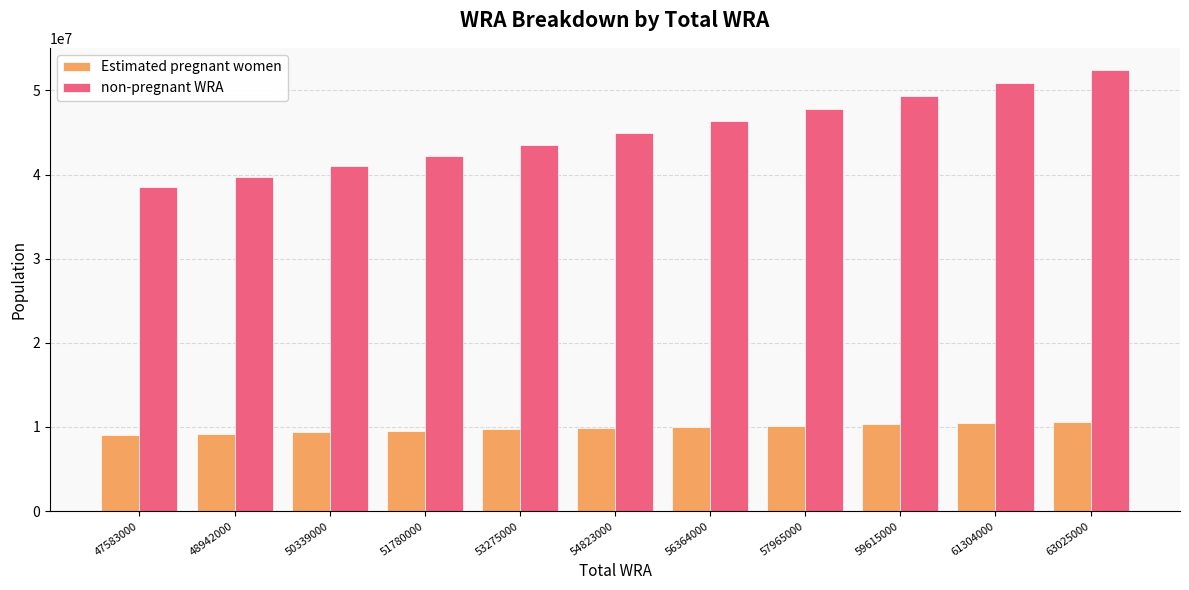

What is the value of the Estimated pregnant women bar at the 6th from the left?

9852268.8